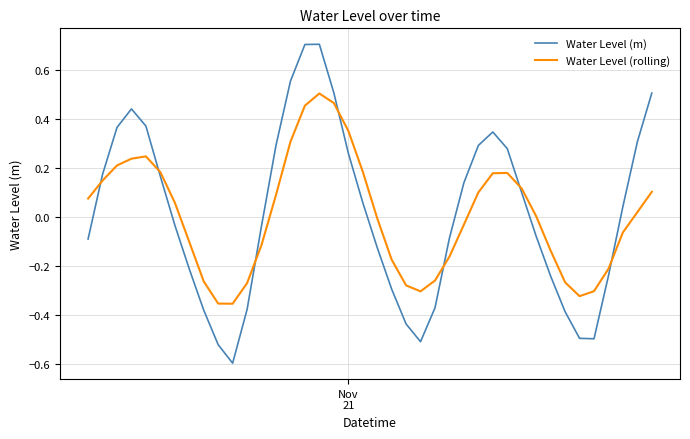

What is the lowest value of the Water Level (m) series?

-0.6